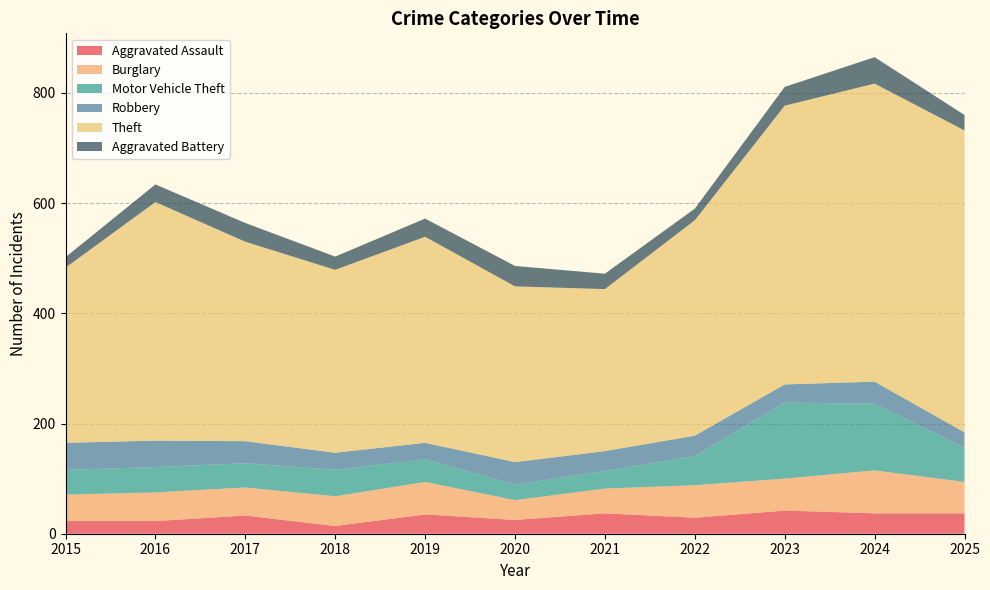

Reading left to right, what are all the values shown in this chart?

Aggravated Assault: 23	23	33	14	35	25	37	29	42	37	37
Burglary: 48	52	51	54	59	36	45	59	58	78	57
Motor Vehicle Theft: 45	46	44	48	41	28	32	53	138	121	62
Robbery: 49	48	40	31	30	41	36	37	33	40	28
Theft: 318	433	362	332	374	319	294	391	506	541	548
Aggravated Battery: 19	32	34	24	33	37	28	21	34	48	28